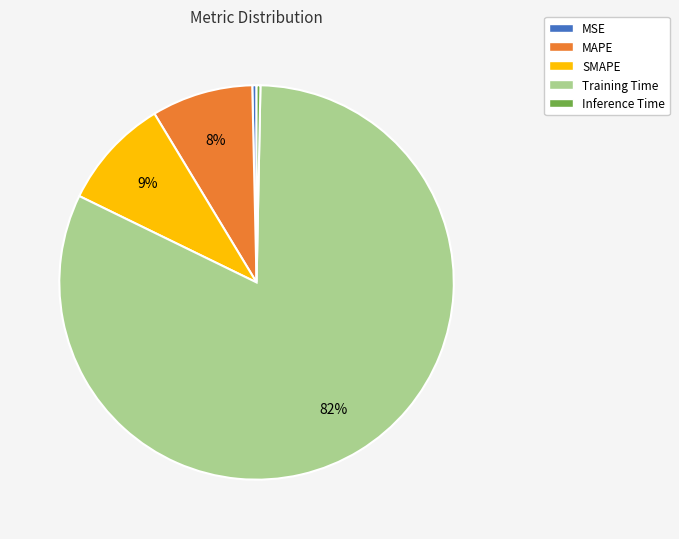

Which has a higher value, Training Time or Inference Time?

Training Time